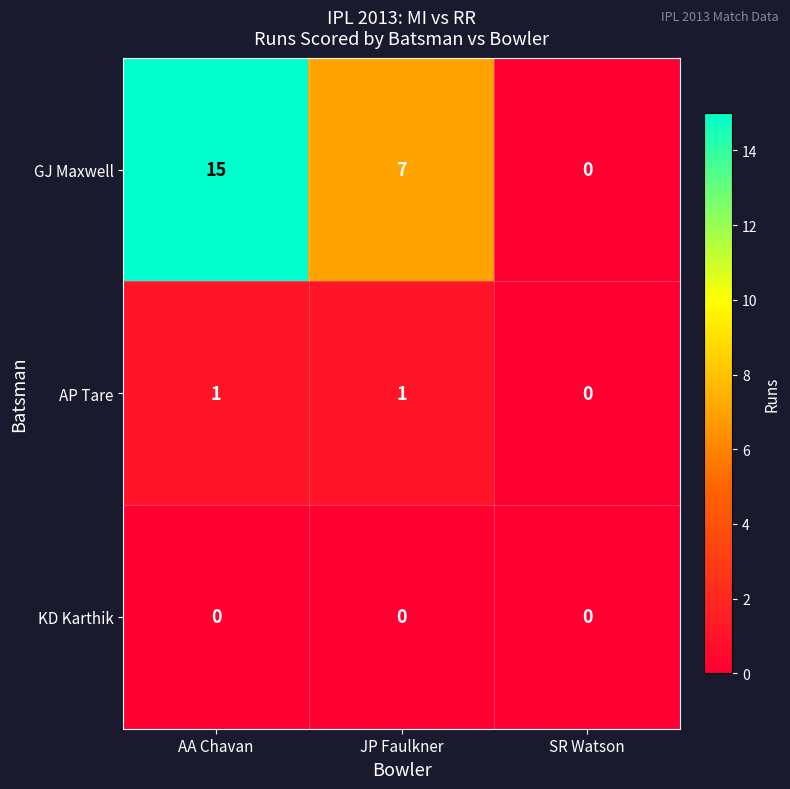

The GJ Maxwell series shows 0 at SR Watson. True or false?

True